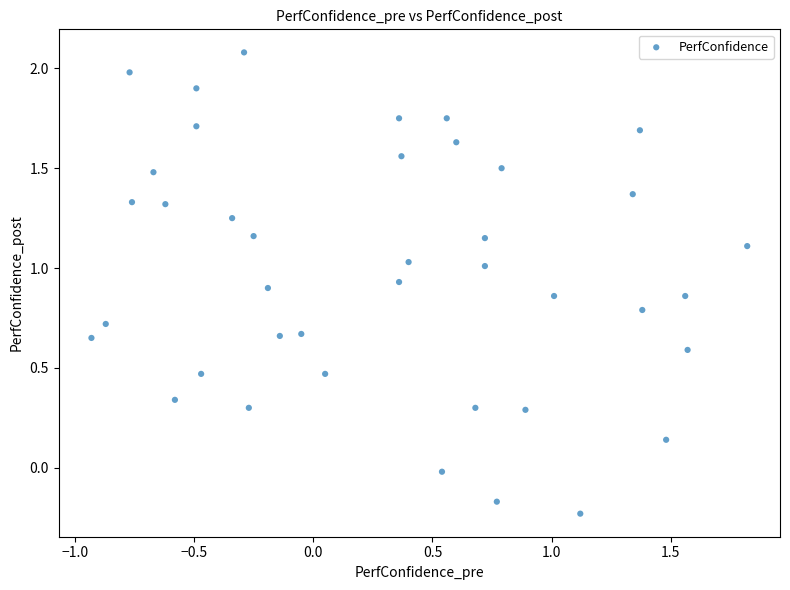

What is the range of X values (max minus min)?

2.8